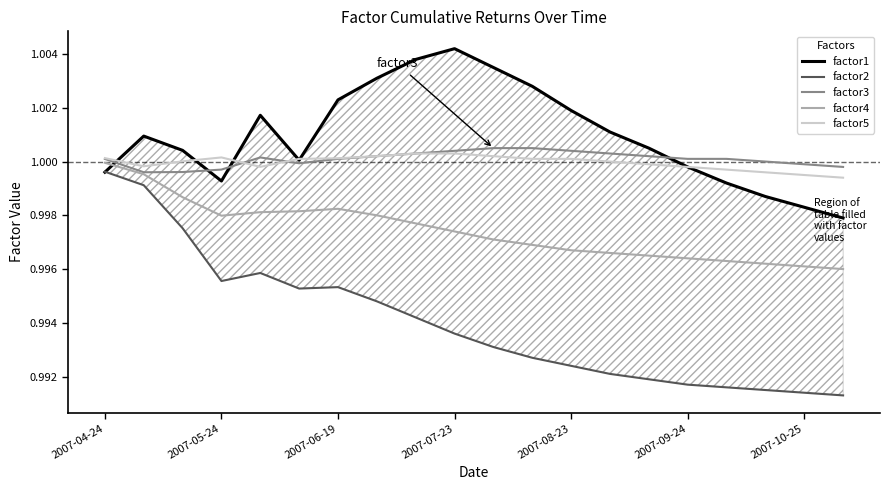

Is it true that factor3 equals 1.0 at 2007-09-24?

True